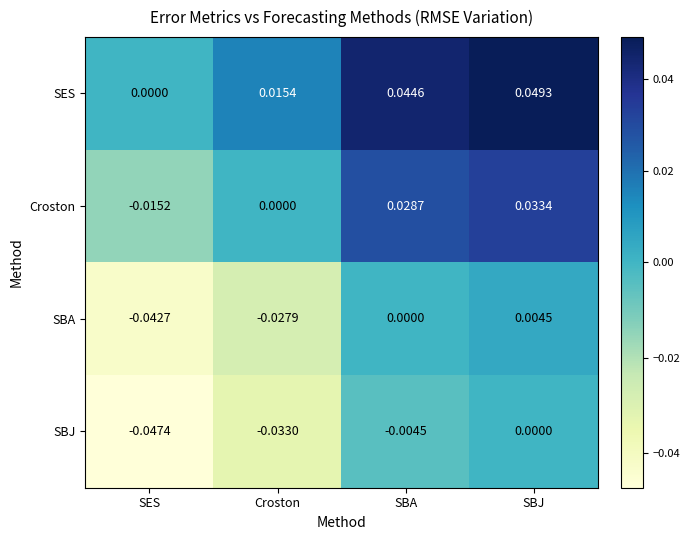

Which series has the largest total across all categories?

SES